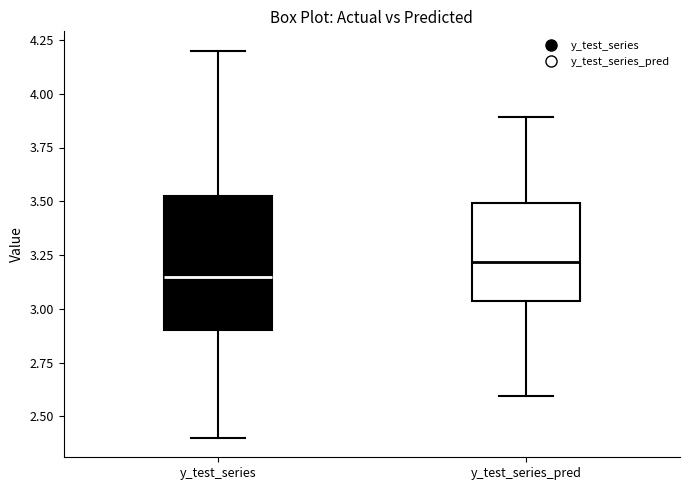

Where does the upper whisker of the box for y_test_series_pred end on the y-axis? The values are not printed on the chart, so give them approximately, as read against the axis.

3.90